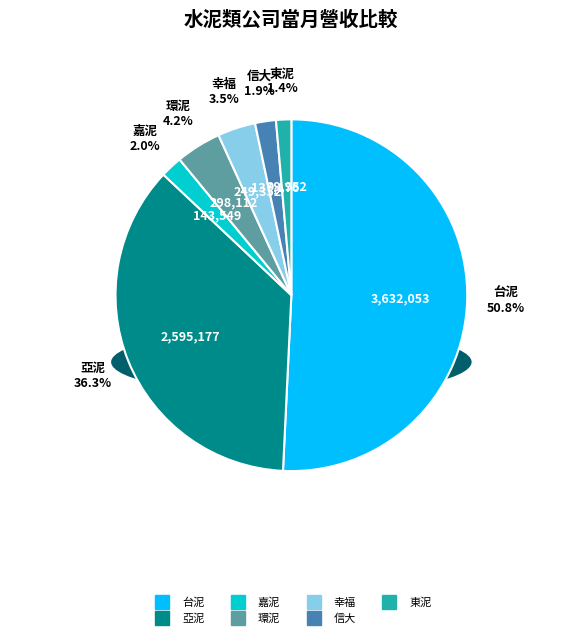

Count the number of slices in the pie.

7